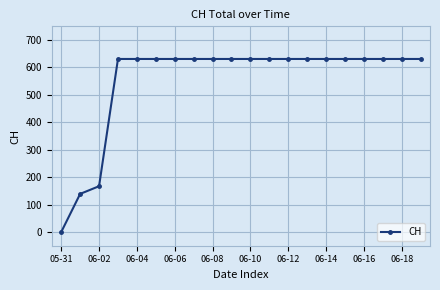

What is the value of the 17th point from the left?

631